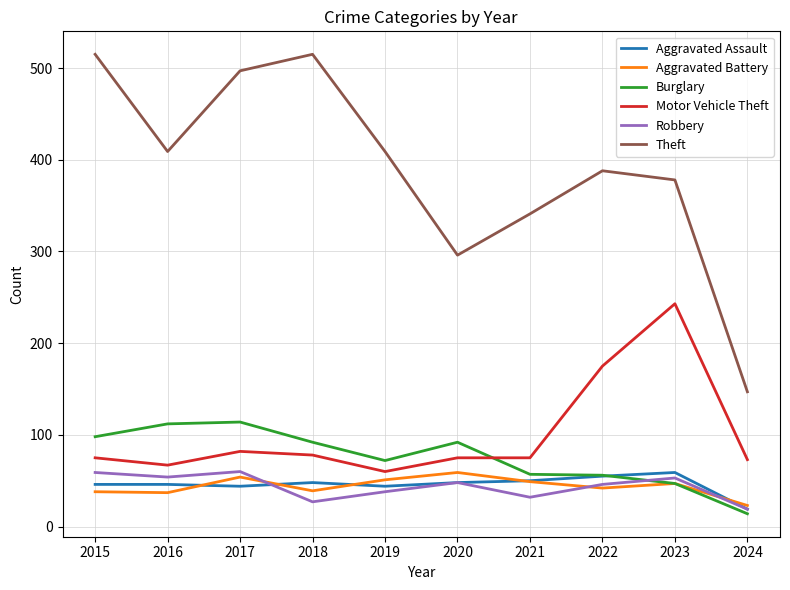

Is the value of Theft at 2021 greater than the value of Aggravated Assault at 2019?

Yes